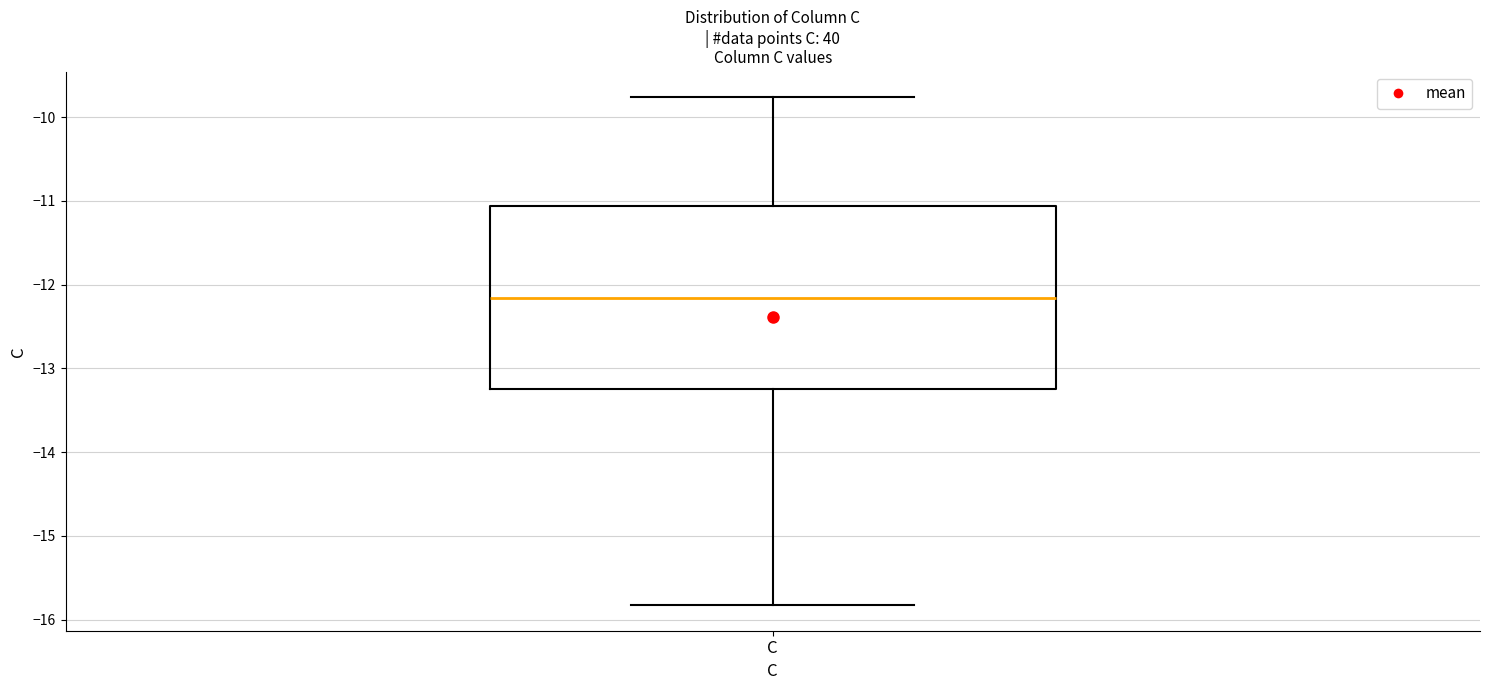

Where is the upper edge of the box for C on the y-axis? The values are not printed on the chart, so give them approximately, as read against the axis.

-11.1